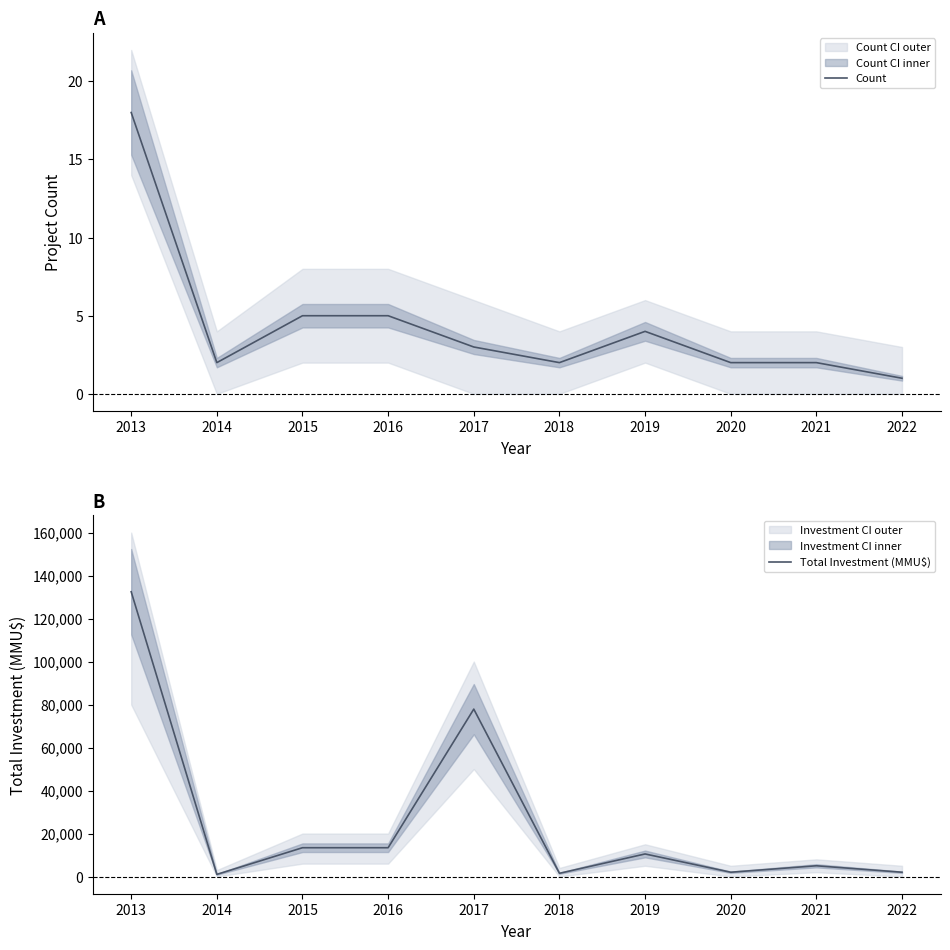

What is the value of the Count point at the 10th from the left?

1